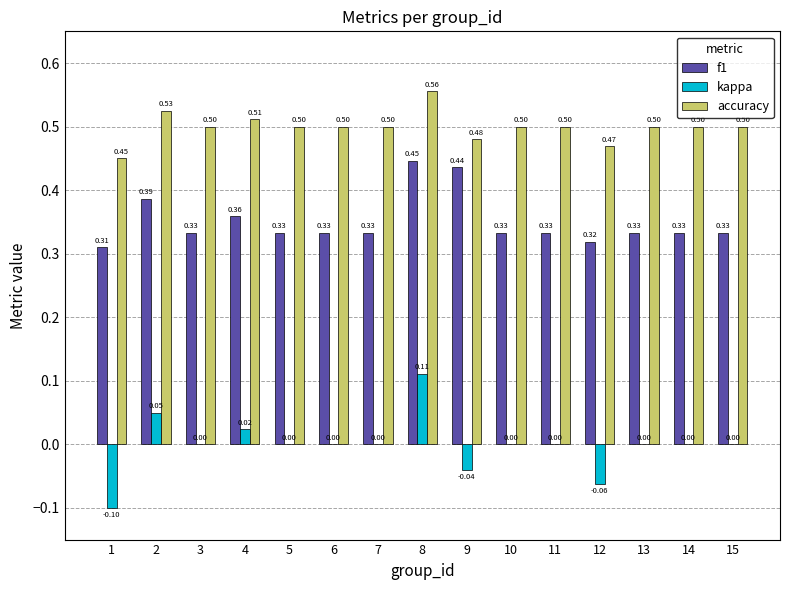

What is the sum of the f1 values at 10 and 5?

0.7